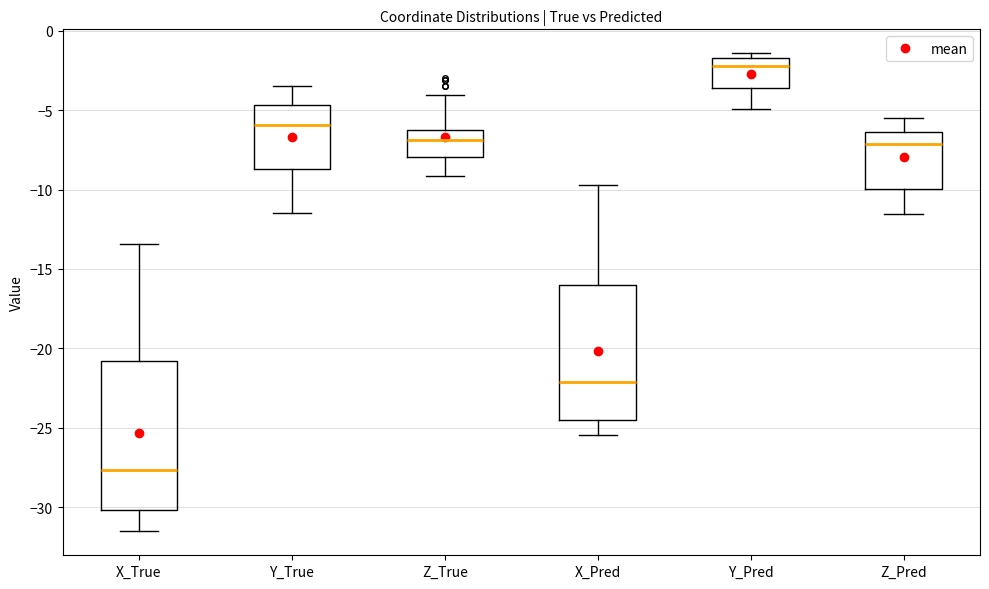

Where is the upper edge of the box for Y_Pred on the y-axis? The values are not printed on the chart, so give them approximately, as read against the axis.

-1.5